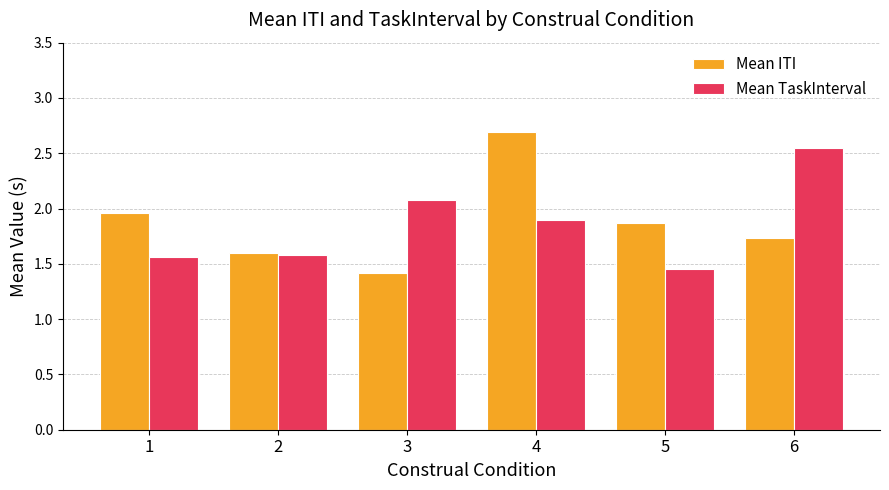

List the series in order of their peak value, highest first.

Mean ITI, Mean TaskInterval